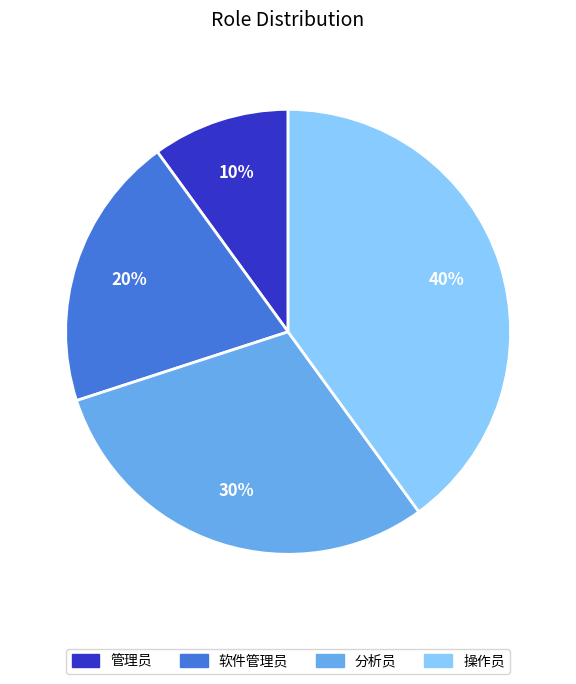

What is the largest slice in the pie chart?

操作员